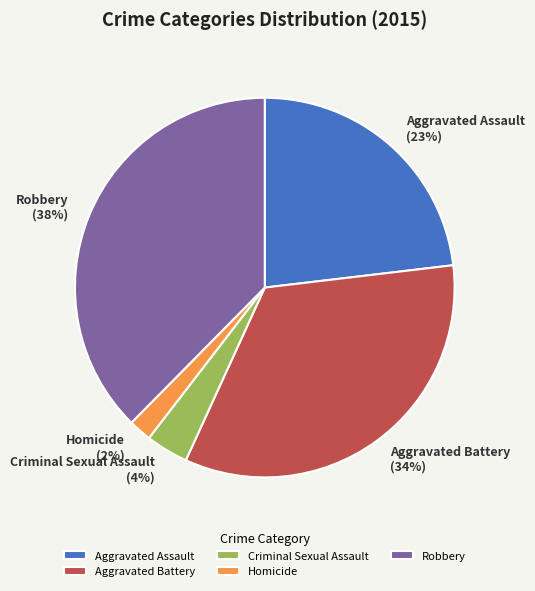

Between Aggravated Battery and Aggravated Assault, which is larger?

Aggravated Battery